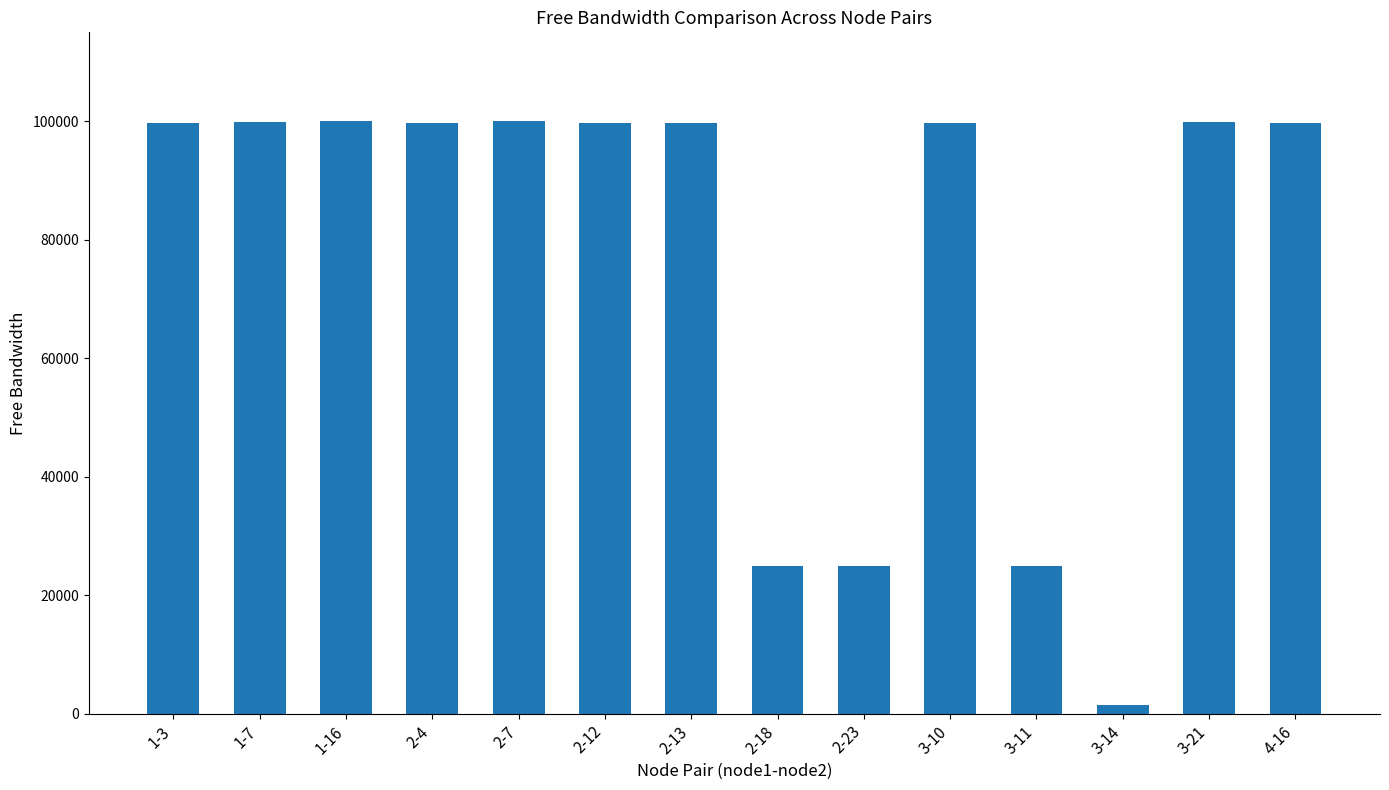

What is the average value?

76739.2